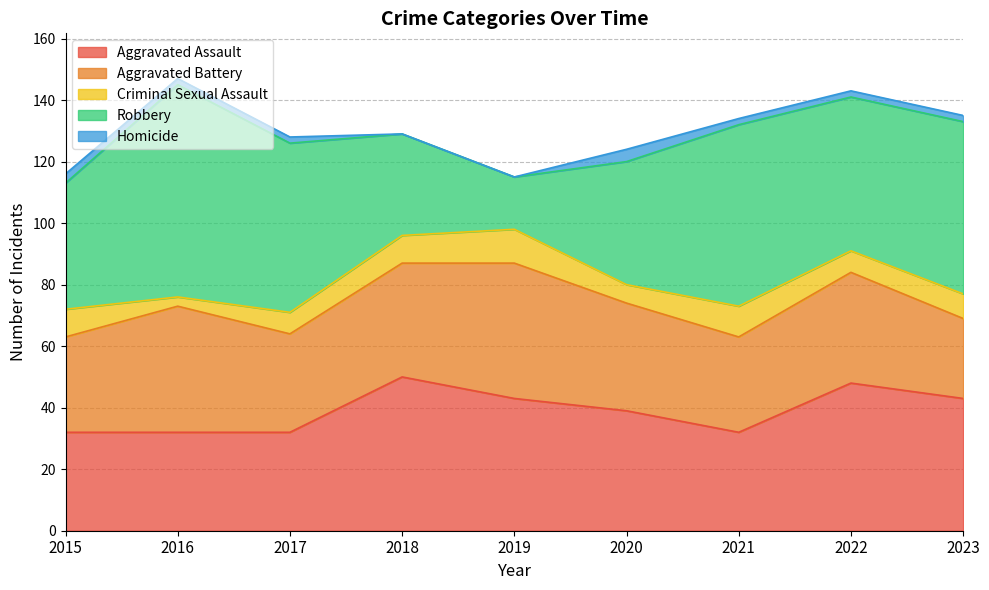

Reading left to right, what are all the values shown in this chart?

Aggravated Assault: 32	32	32	50	43	39	32	48	43
Aggravated Battery: 31	41	32	37	44	35	31	36	26
Criminal Sexual Assault: 9	3	7	9	11	6	10	7	8
Robbery: 41	69	55	33	17	40	59	50	56
Homicide: 3	2	2	0	0	4	2	2	2